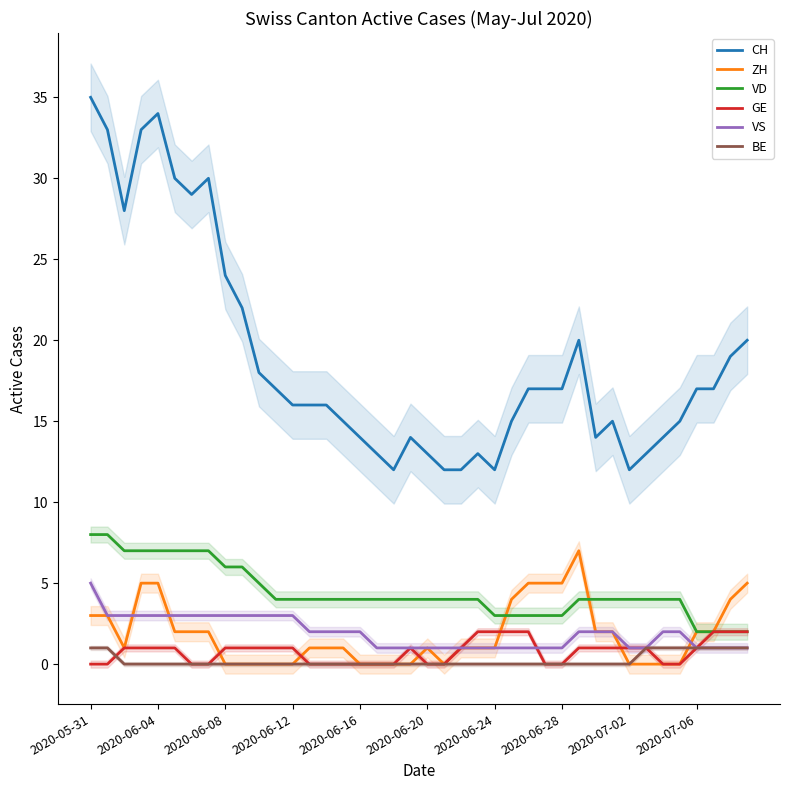

Count the ZH values in the range 0 to 3.

31